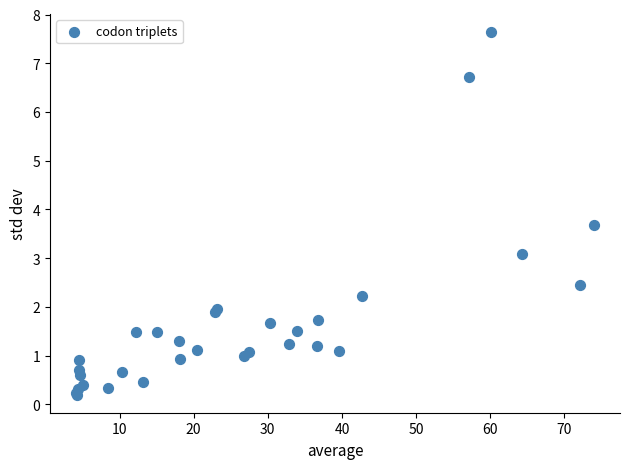

What Y value in the scatter plot is closest to 3?

3.1